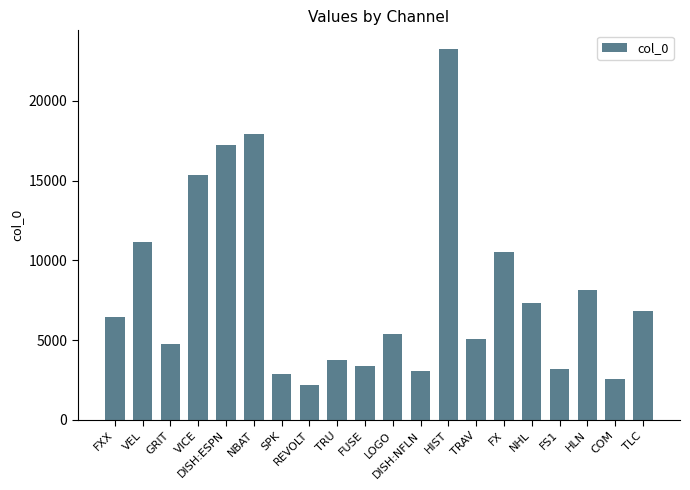

What position from the left is REVOLT?

8